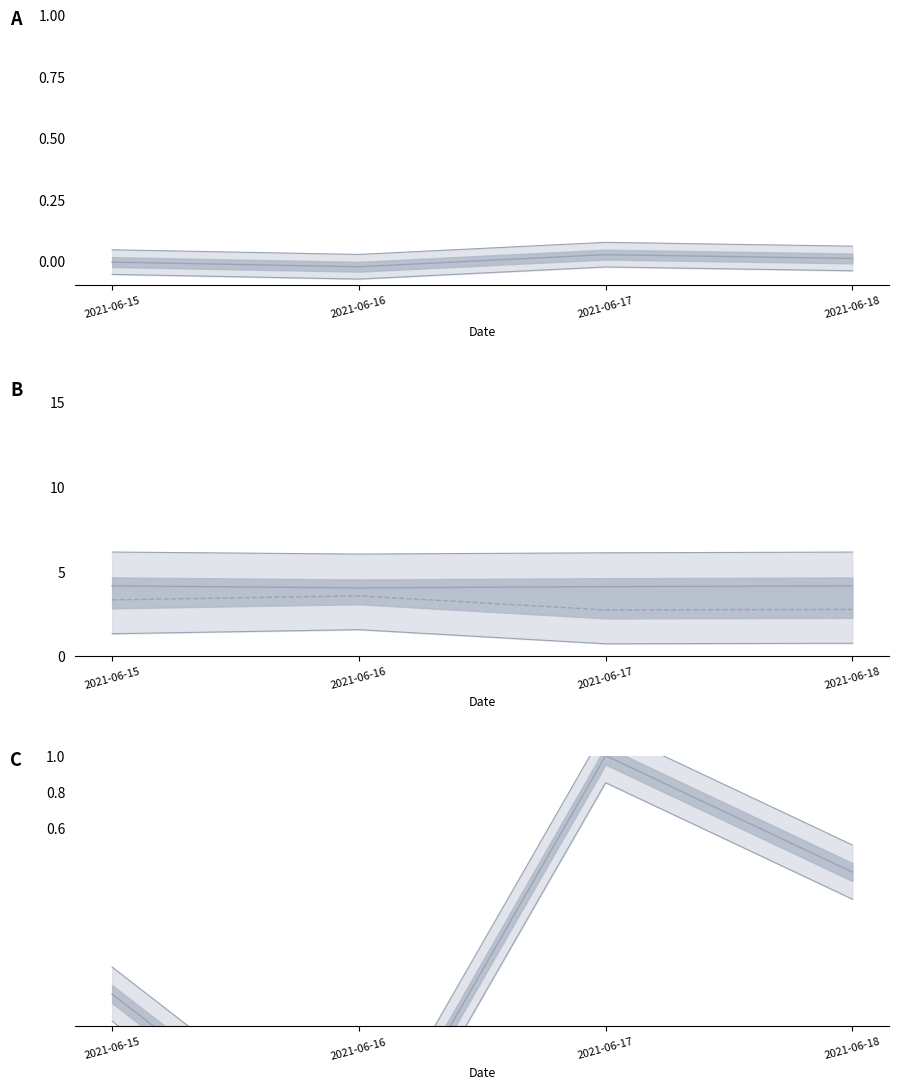

What is the average value of the 上界 series?

0.1